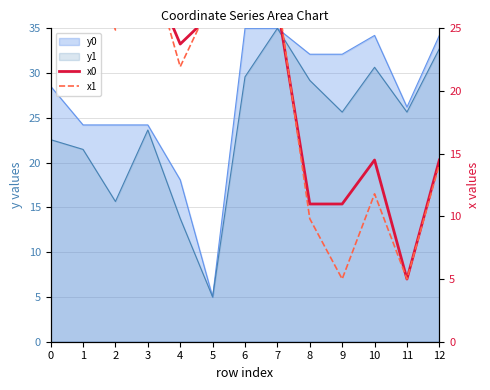

The x0 series shows 16.8 at 8. True or false?

False